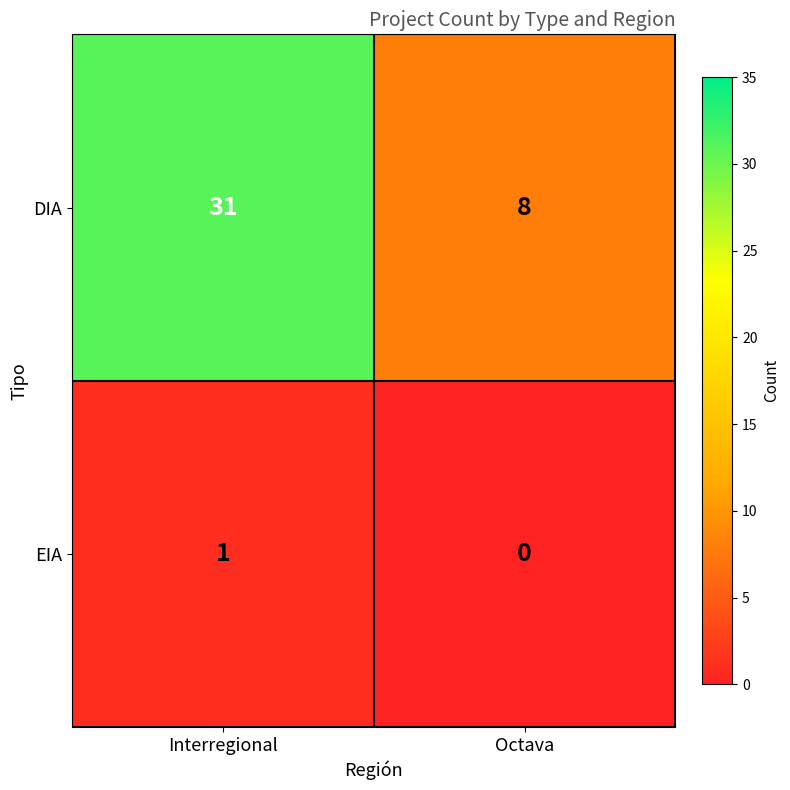

What is the difference between the highest and lowest values at Interregional?

30